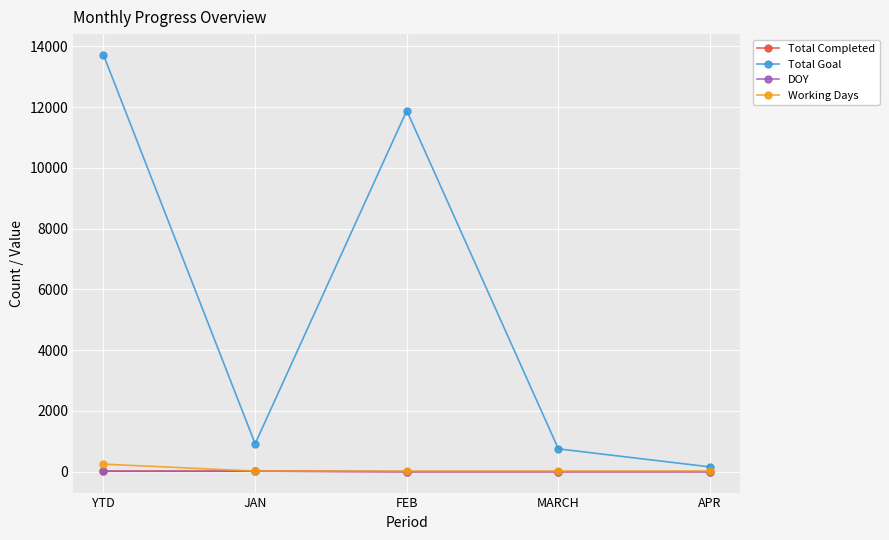

True or false: Working Days and Total Goal intersect in this chart.

False